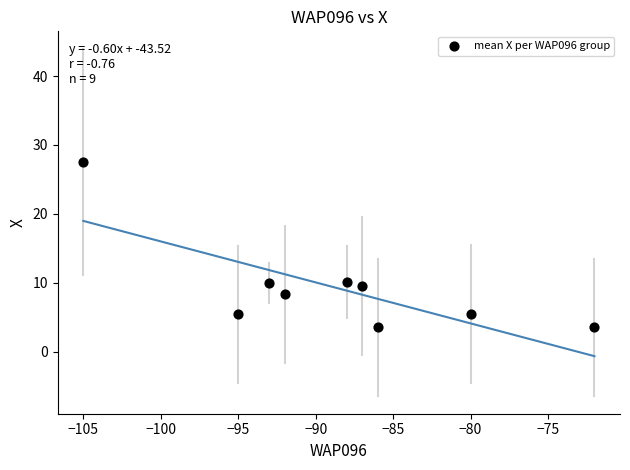

What is the average X value?

-88.7